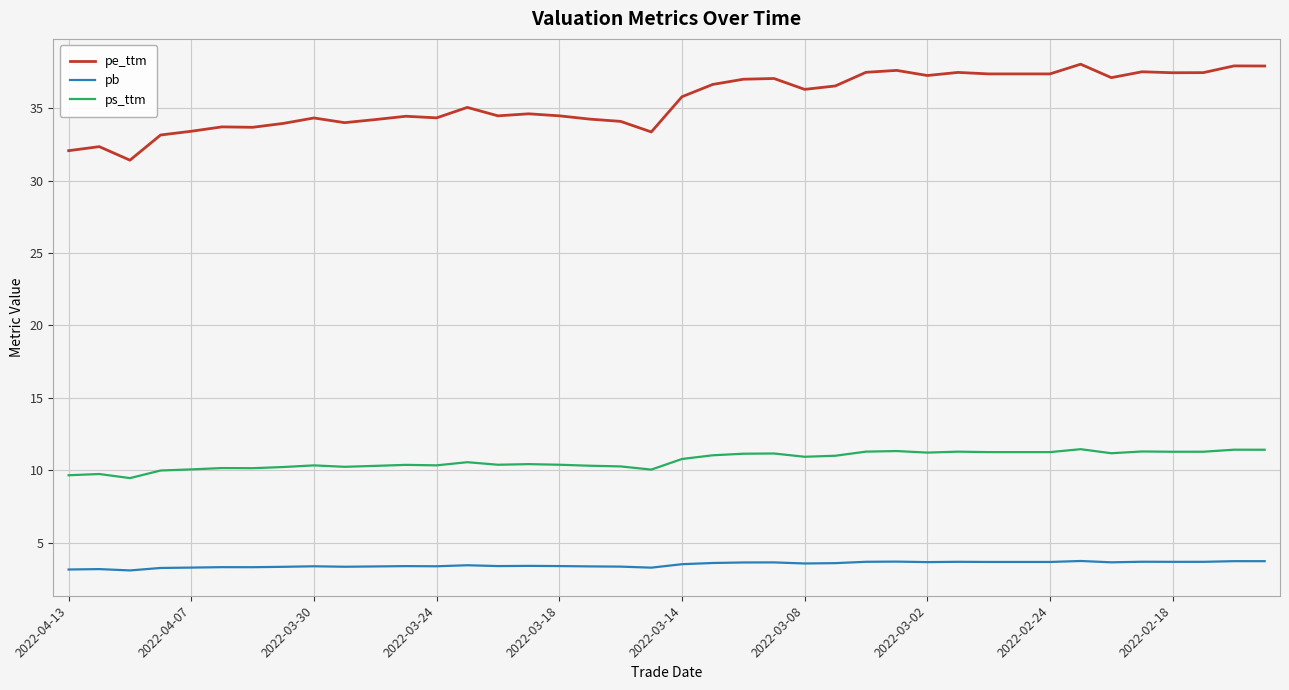

True or false: pe_ttm has more than 0 points higher than both neighbors.

True